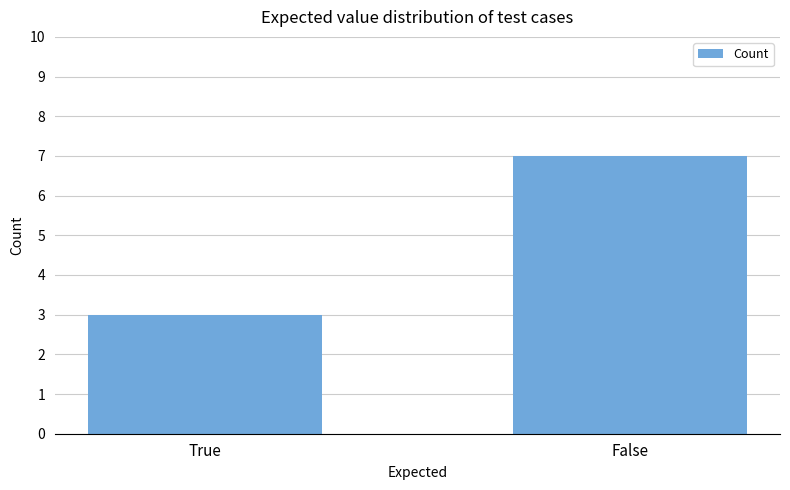

Which has a higher value, True or False?

False